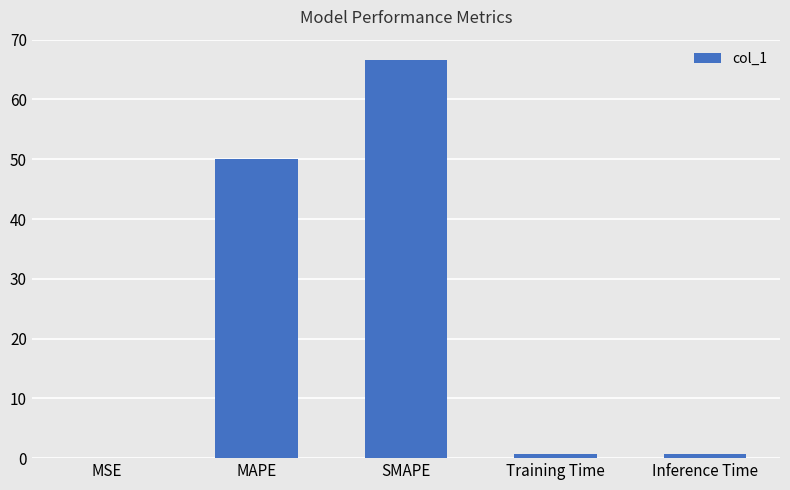

What is the maximum value shown in the chart?

66.7